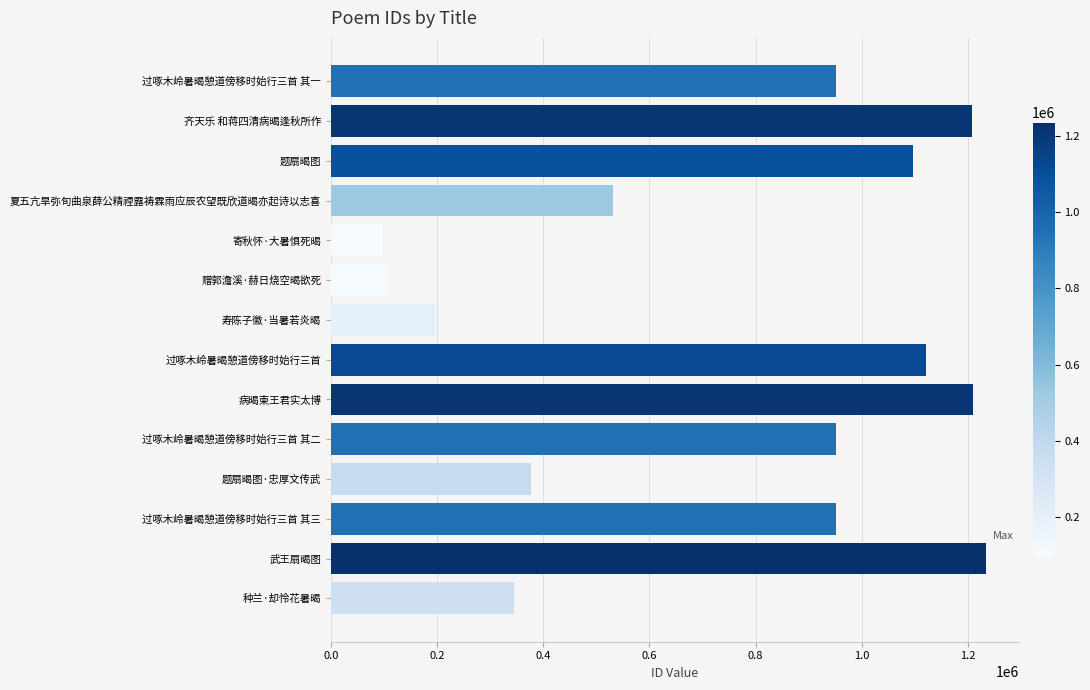

Which has a higher value, 夏五亢旱弥旬曲泉薛公精禋露祷霖雨应辰农望既欣道暍亦起诗以志喜 or 题扇暍图?

题扇暍图